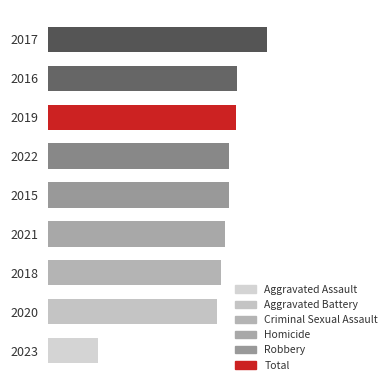

What is the greatest value displayed?

542